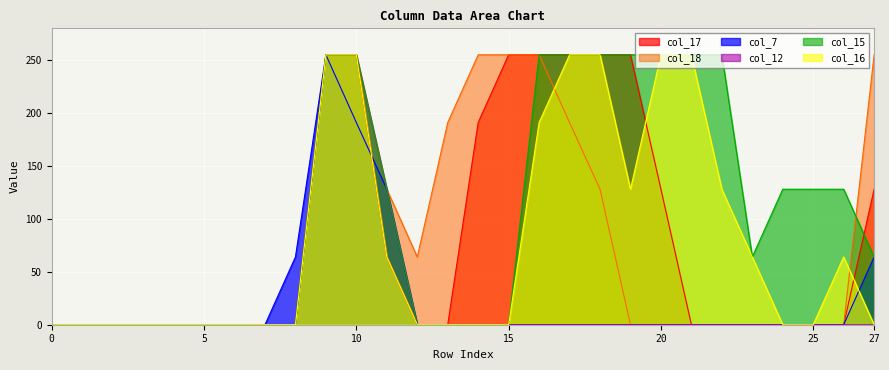

What is the maximum value for col_12?

255